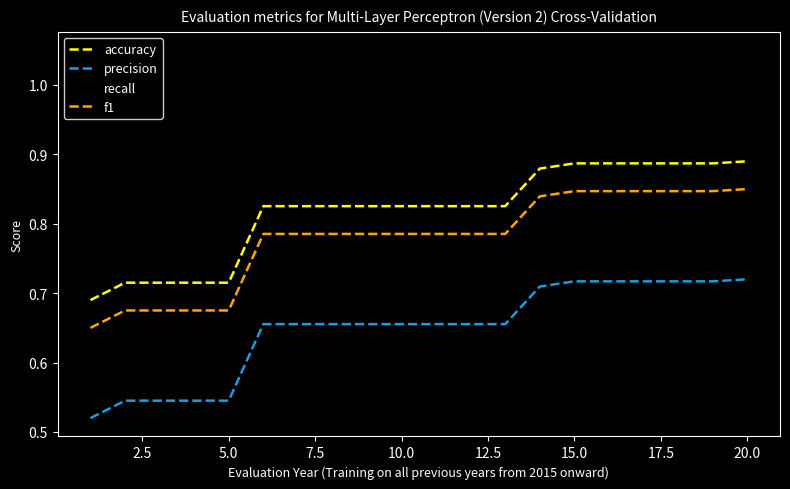

True or false: recall and precision cross at least once.

False